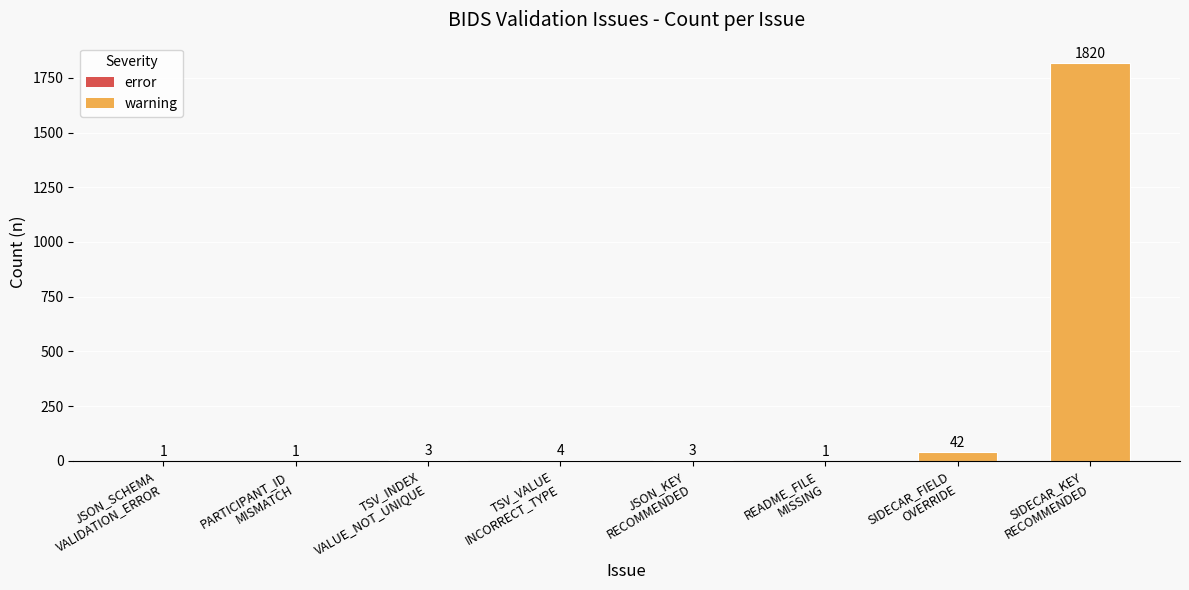

What is the change in value from PARTICIPANT_ID
MISMATCH to TSV_VALUE
INCORRECT_TYPE?

+3